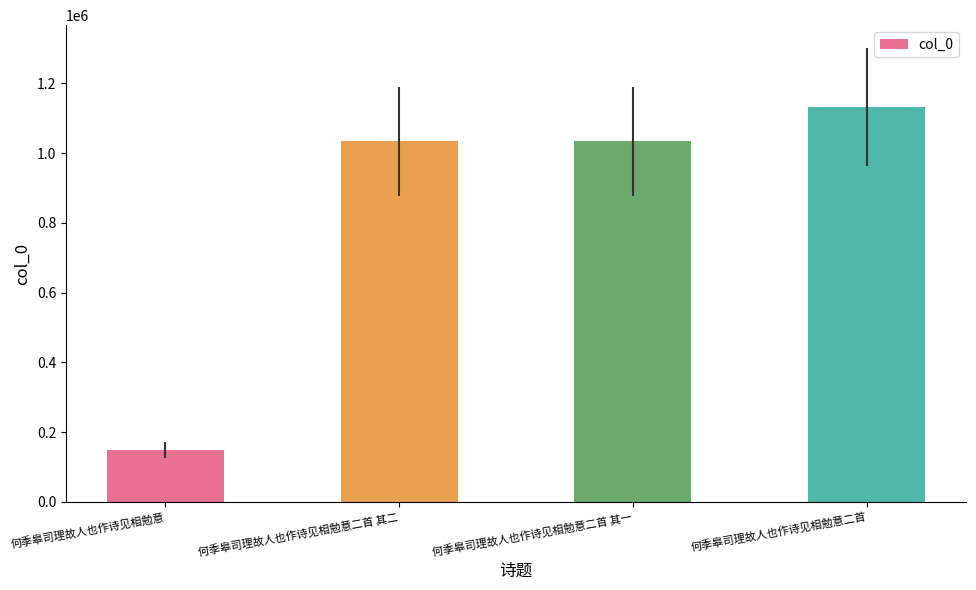

How many values are below 1033466?

2